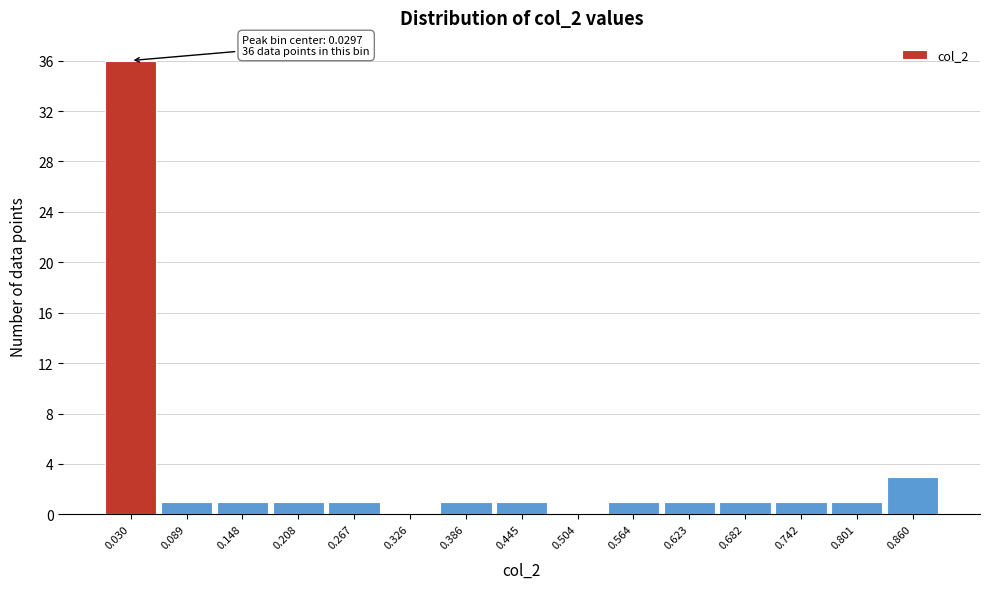

Which range on the x-axis has the tallest bar?

0.00 to 0.06